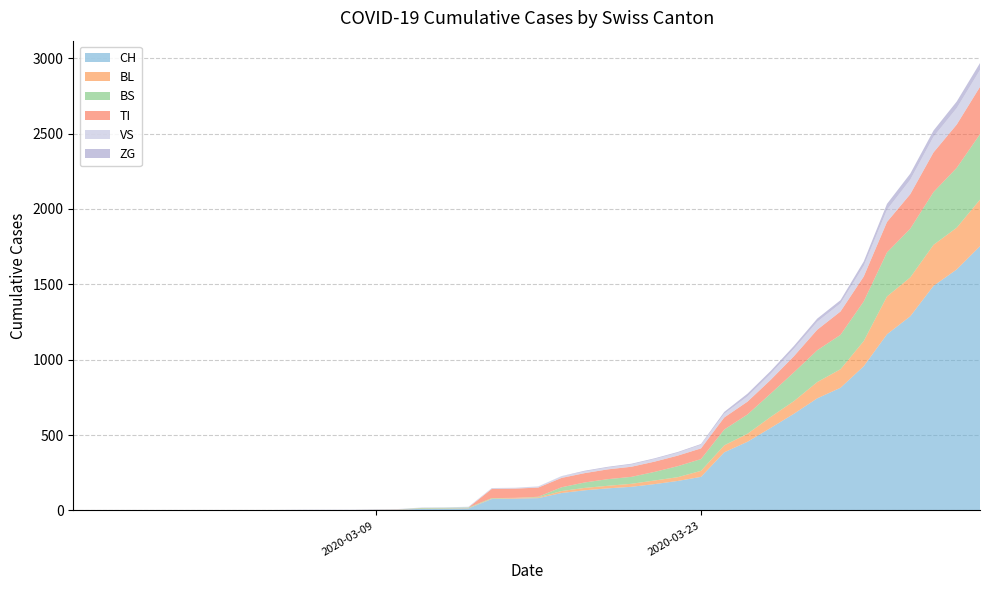

Reading right to left, extract all data points from this chart.

CH: 39=1753	38=1599	37=1490	36=1288	35=1169	34=957	33=814	32=744	31=642	30=548	29=456	28=386	27=223	26=196	25=175	24=157	23=147	22=134	21=116	20=82	19=79	18=76	17=14	16=12	15=11	14=6	13=5	12=3	11=3	10=3	9=2	8=0	7=0	6=0	5=0	4=0	3=0	2=0	1=0	0=0
BL: 39=309	38=277	37=272	36=258	35=251	34=167	33=123	32=108	31=84	30=73	29=53	28=46	27=40	26=25	25=24	24=20	23=17	22=16	21=13	20=5	19=5	18=2	17=2	16=2	15=2	14=2	13=1	12=0	11=0	10=0	9=0	8=0	7=0	6=0	5=0	4=0	3=0	2=0	1=0	0=0
BS: 39=434	38=397	37=350	36=323	35=292	34=263	33=228	32=211	31=191	30=155	29=128	28=105	27=78	26=73	25=57	24=46	23=44	22=36	21=25	20=4	19=0	18=4	17=4	16=4	15=4	14=0	13=0	12=0	11=0	10=0	9=0	8=0	7=0	6=0	5=0	4=0	3=0	2=0	1=0	0=0
TI: 39=314	38=287	37=263	36=229	35=202	34=165	33=155	32=136	31=107	30=91	29=85	28=80	27=71	26=70	25=68	24=67	23=65	22=62	21=62	20=61	19=61	18=61	17=0	16=0	15=0	14=0	13=0	12=0	11=0	10=0	9=0	8=0	7=0	6=0	5=0	4=0	3=0	2=0	1=0	0=0
VS: 39=112	38=109	37=104	36=96	35=81	34=71	33=54	32=53	31=50	30=41	29=35	28=25	27=24	26=19	25=17	24=15	23=12	22=11	21=11	20=8	19=6	18=6	17=5	16=3	15=3	14=2	13=2	12=2	11=2	10=2	9=2	8=2	7=2	6=2	5=2	4=2	3=2	2=0	1=0	0=0
ZG: 39=46	38=44	37=41	36=40	35=39	34=29	33=21	32=21	31=18	30=18	29=18	28=12	27=5	26=5	25=5	24=5	23=5	22=5	21=1	20=0	19=0	18=0	17=0	16=0	15=0	14=0	13=0	12=0	11=0	10=0	9=0	8=0	7=0	6=0	5=0	4=0	3=0	2=0	1=0	0=0